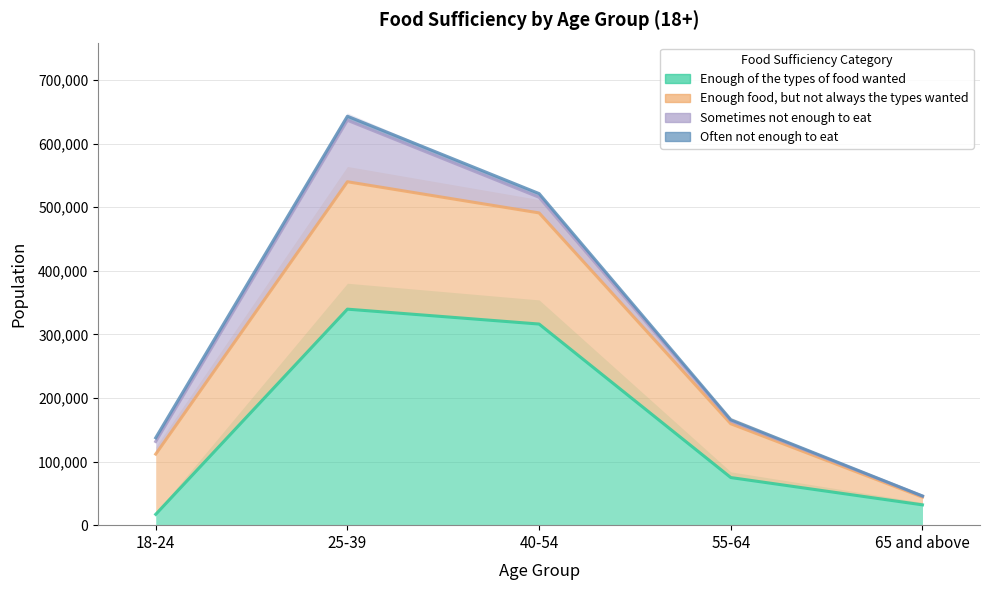

At 18-24, list the series in order from largest to smallest.

Enough food, but not always the types wanted, Sometimes not enough to eat, Enough of the types of food wanted, Often not enough to eat